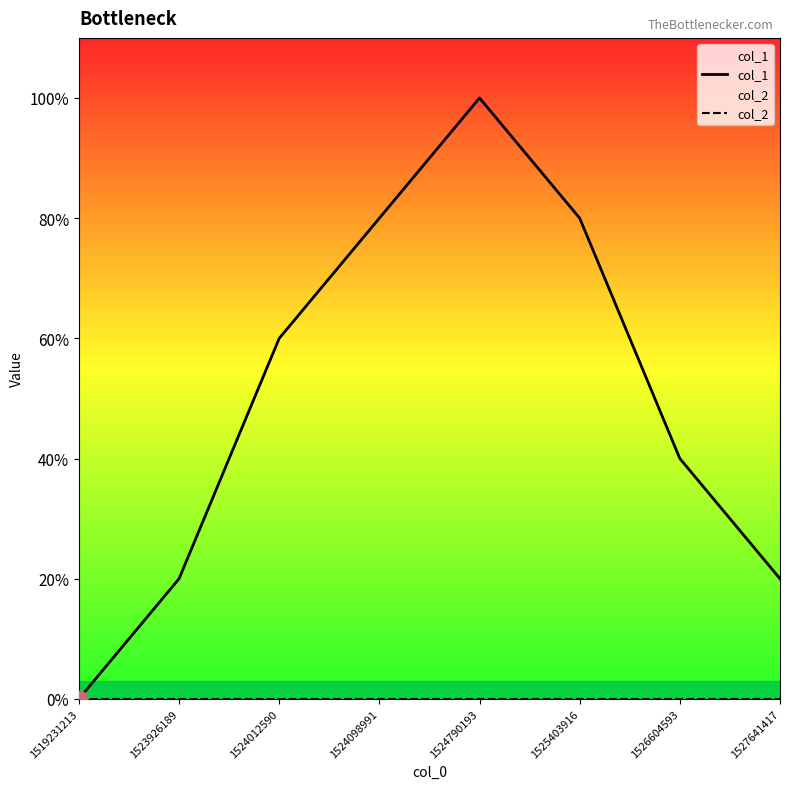

Is the value of col_2 at 1524012590 greater than the value of col_1 at 1525403916?

No